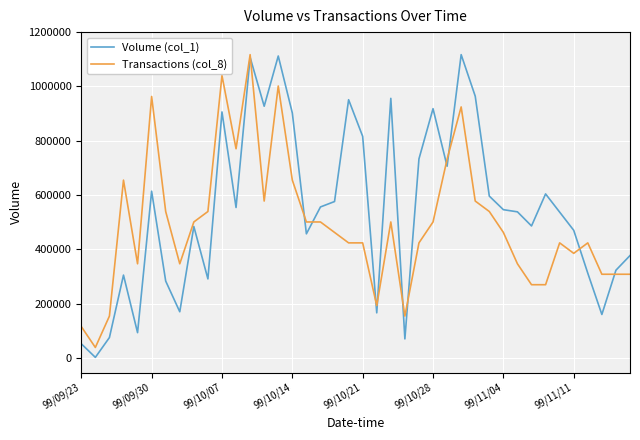

List the series in order of their overall mean, lowest first.

Transactions (col_8), Volume (col_1)